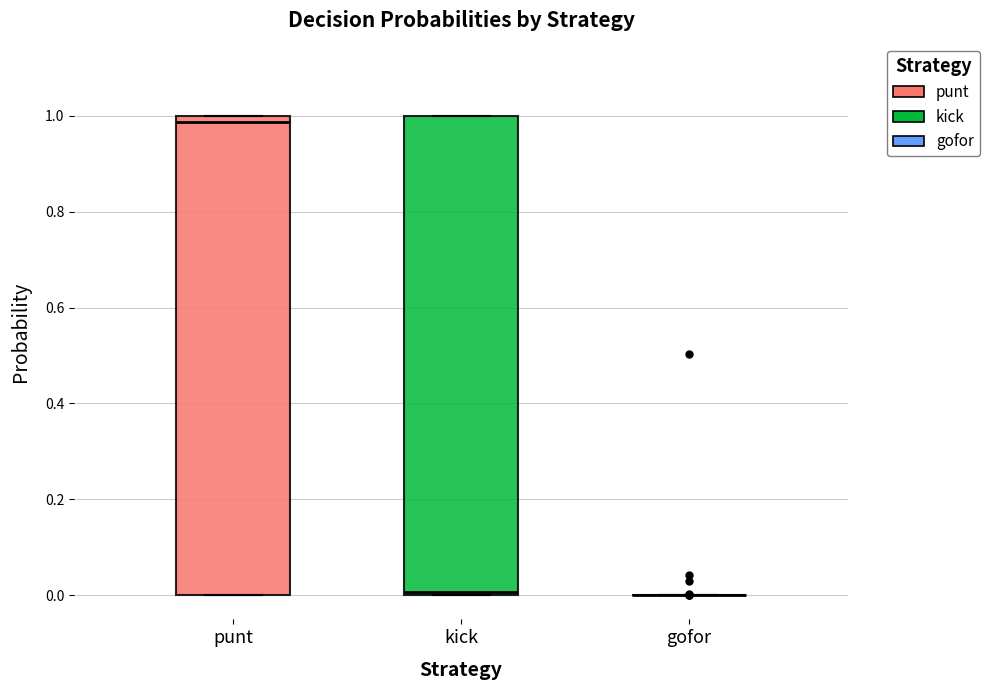

Reading left to right, read every box against the y-axis: the position of its median line, the range the box covers, and the ends of its whiskers. The values are not printed on the chart, so give them approximately, as read against the axis.

punt: median 0.98, box 0.00 to 1.00, whiskers 0.00 to 1.00
kick: median 0.00 (just above the box's lower edge), box 0.00 to 1.00, whiskers 0.00 to 1.00
gofor: box collapsed to a line at 0.00, whiskers 0.00 to 0.00